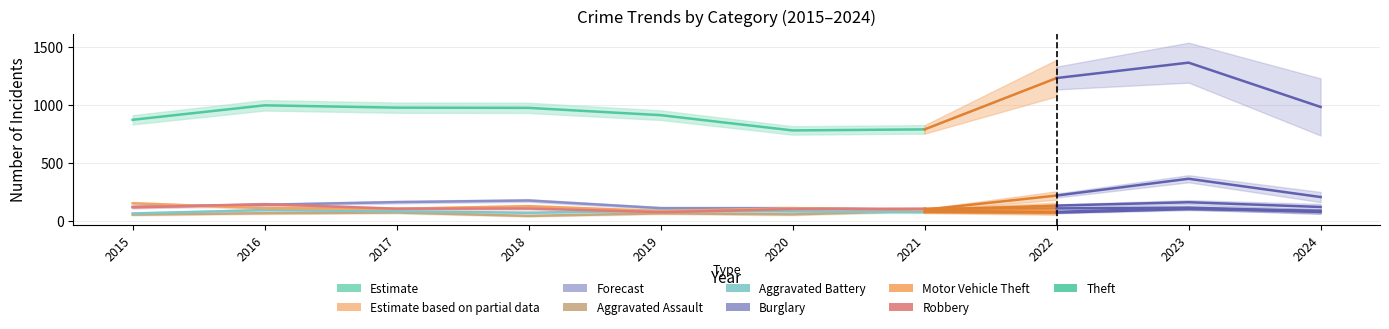

Does the chart have visible grid lines?

Yes